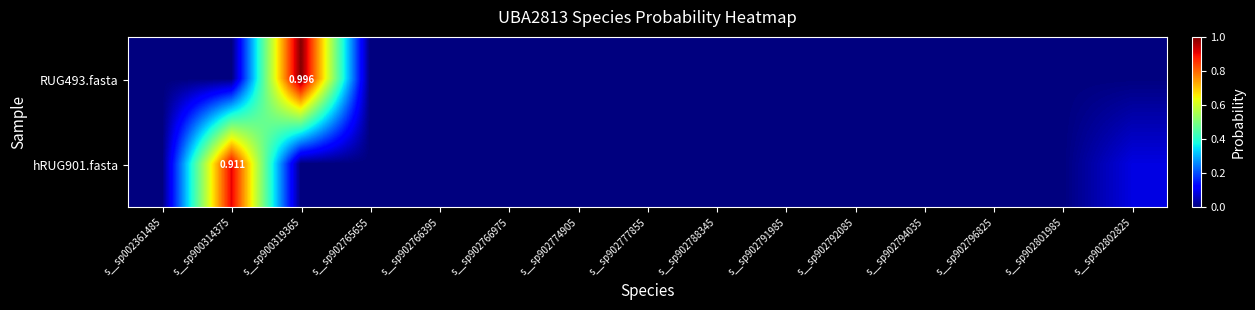

At how many categories does at least one series exceed 0?

15